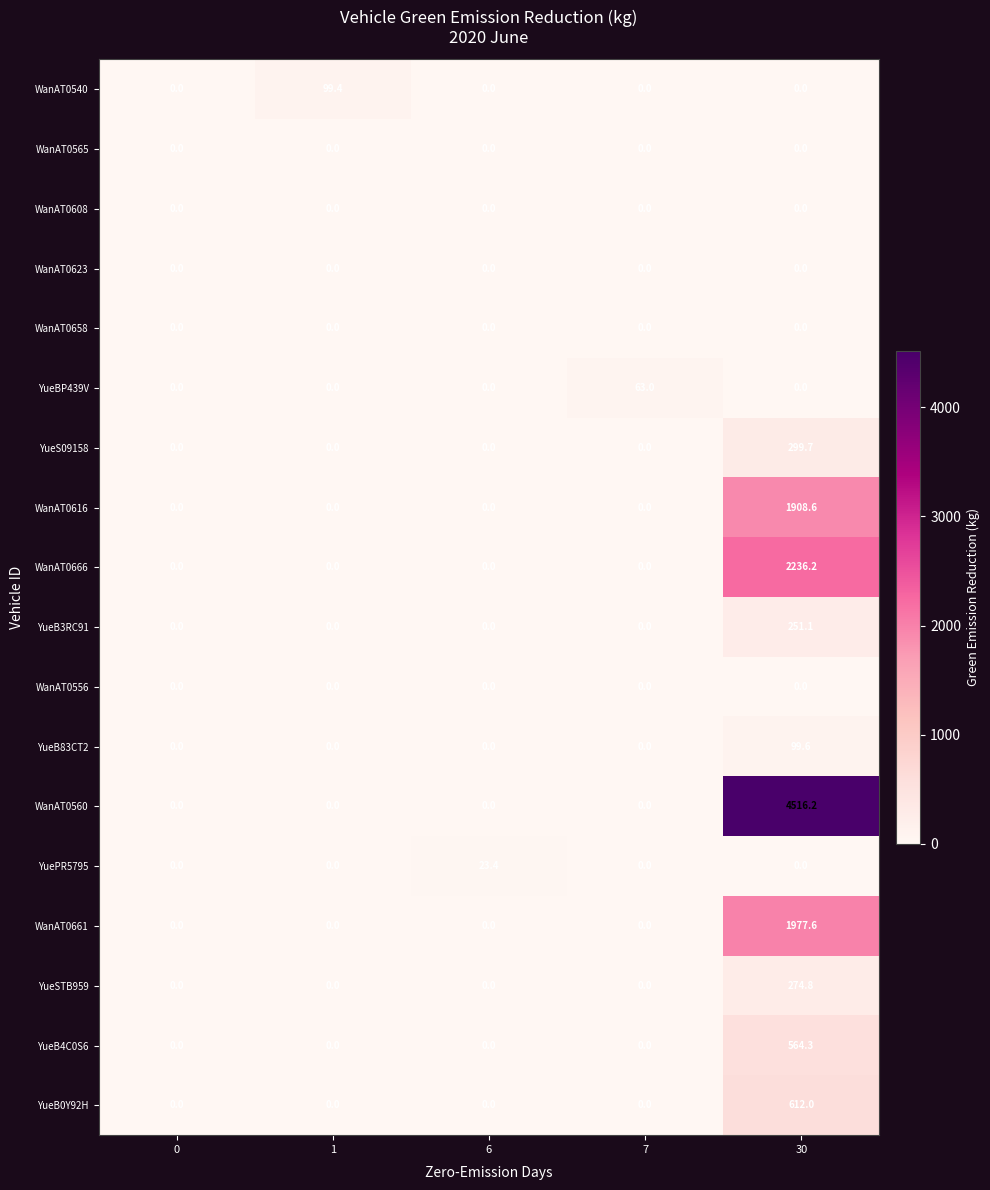

What is the average value of the WanAT0616 series?

381.7